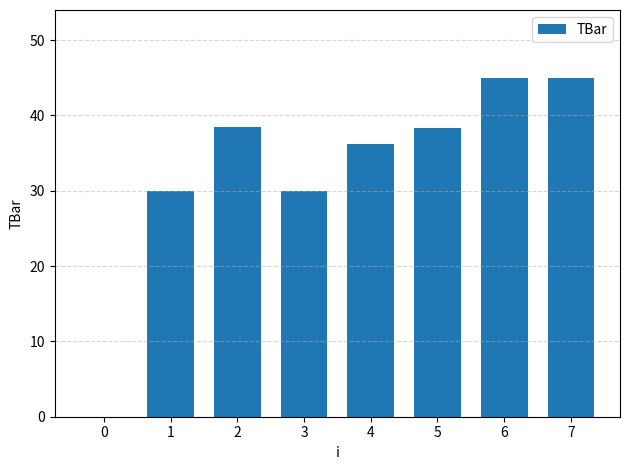

How many values are above zero?

7